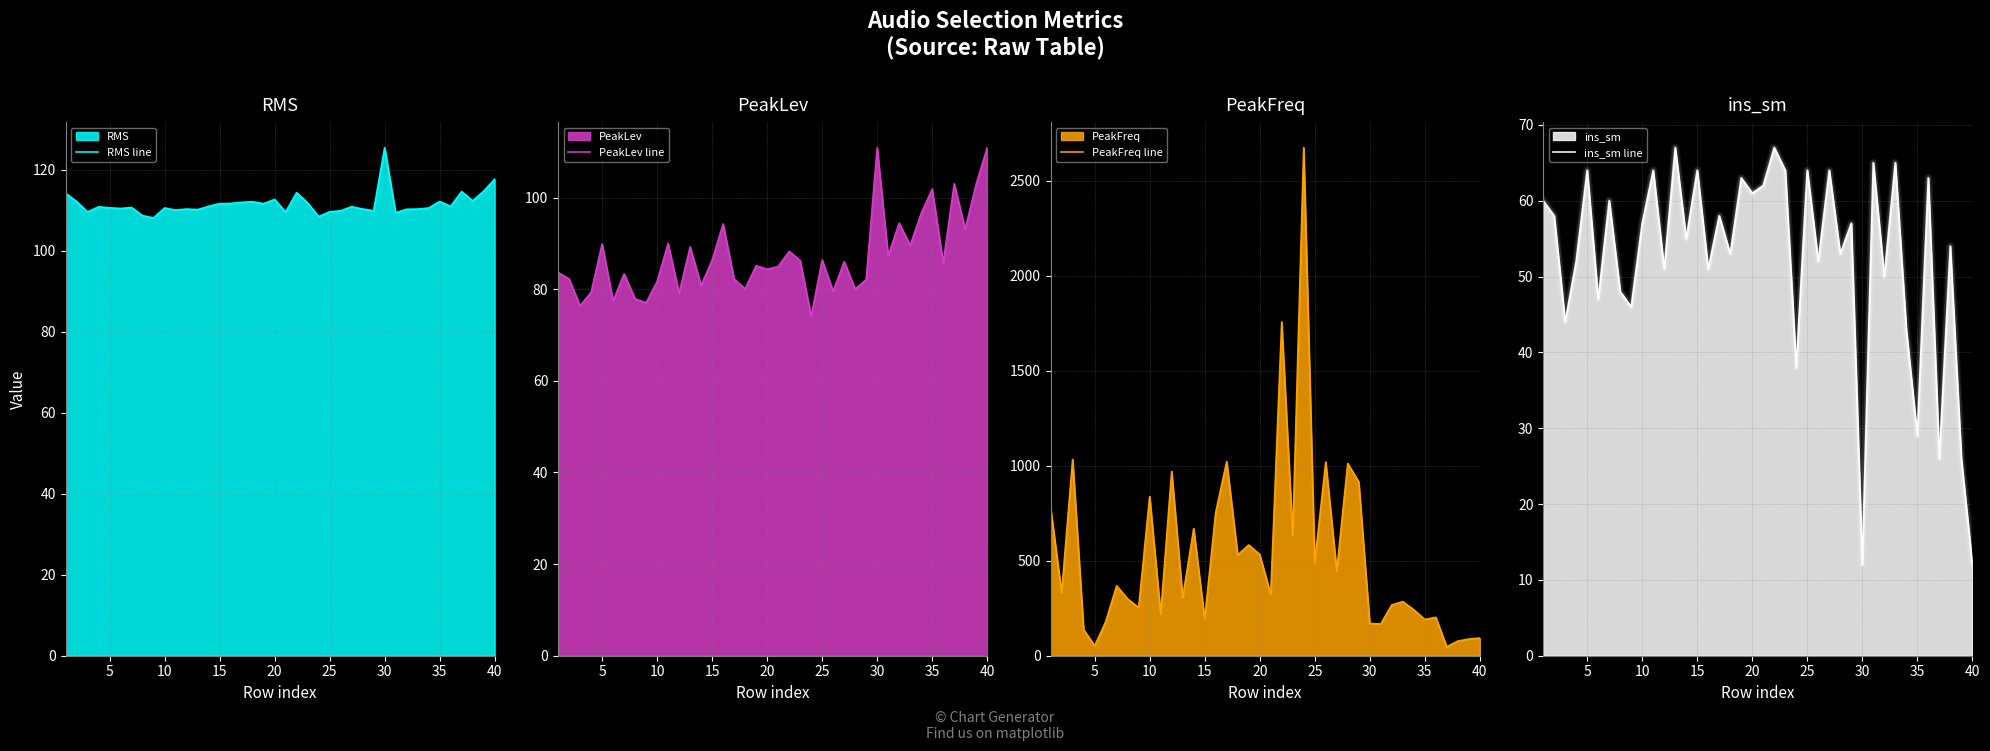

Is it true that RMS line equals 191.4 at 30?

False